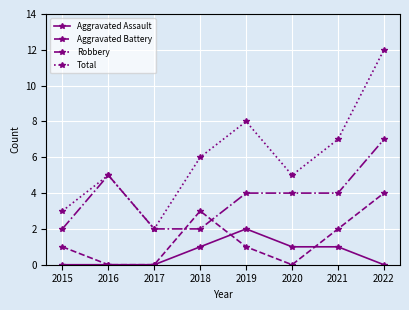

The Robbery series shows 3 at 2016. True or false?

False